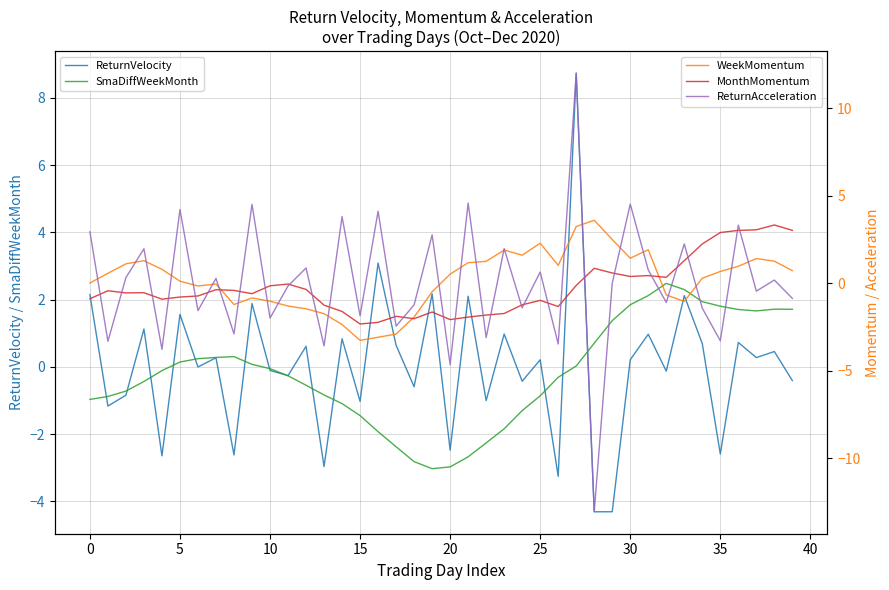

At 34, list the series in order from largest to smallest.

MonthMomentum, SmaDiffWeekMonth, ReturnVelocity, WeekMomentum, ReturnAcceleration